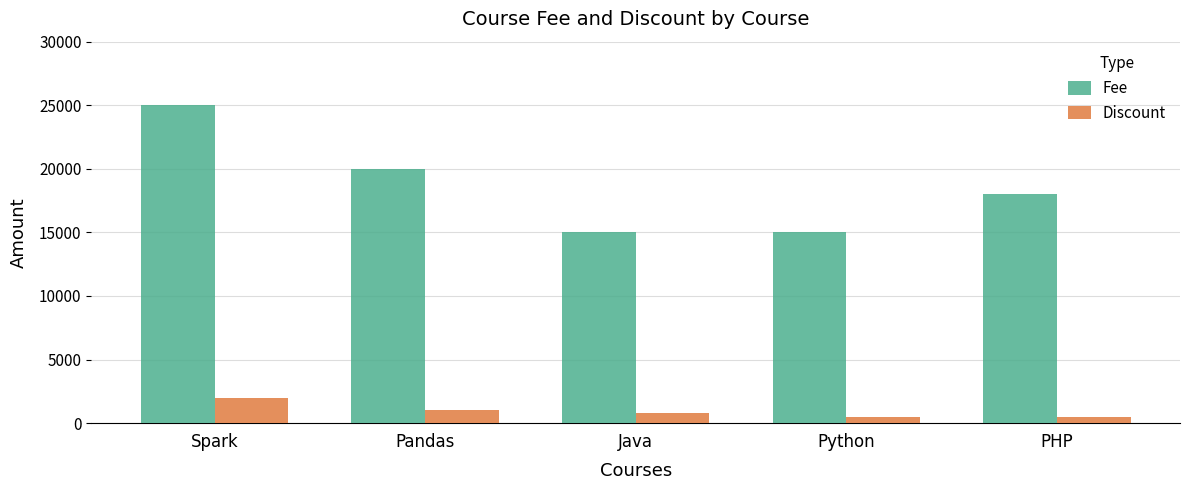

At which category does the chart reach its peak across all series?

Spark